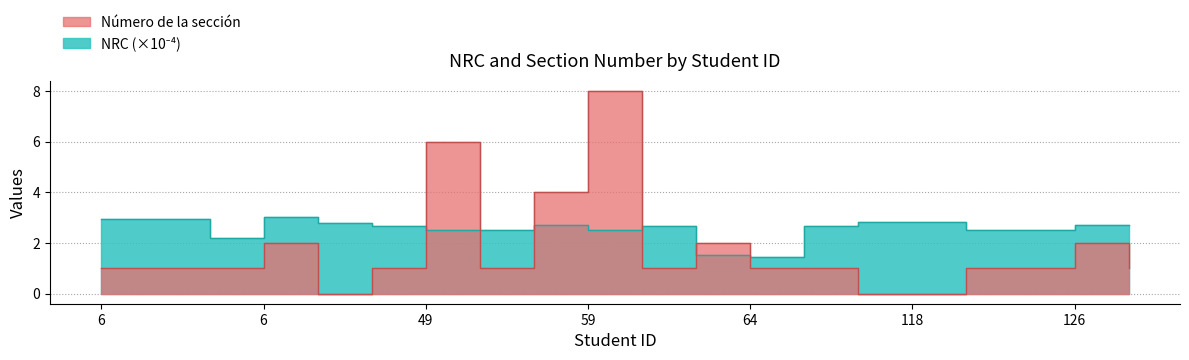

At which category is the sum across all series the highest?

59